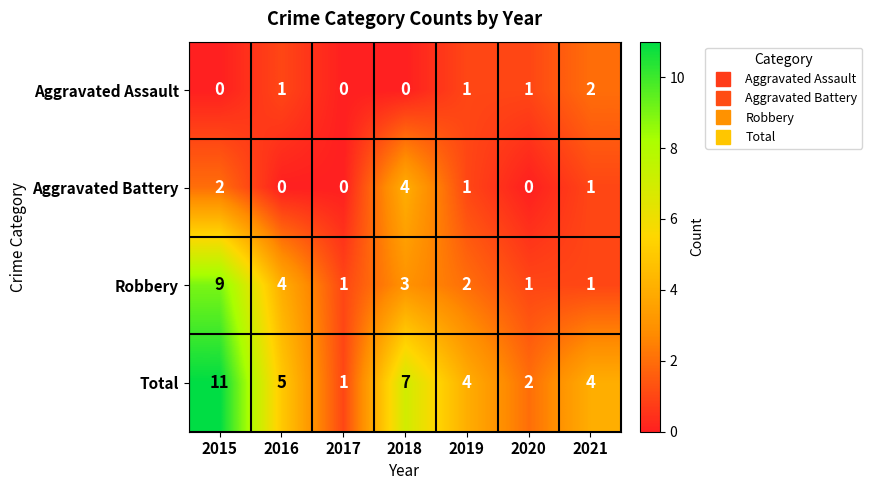

What is the spread (max minus min) of values at 2018?

7